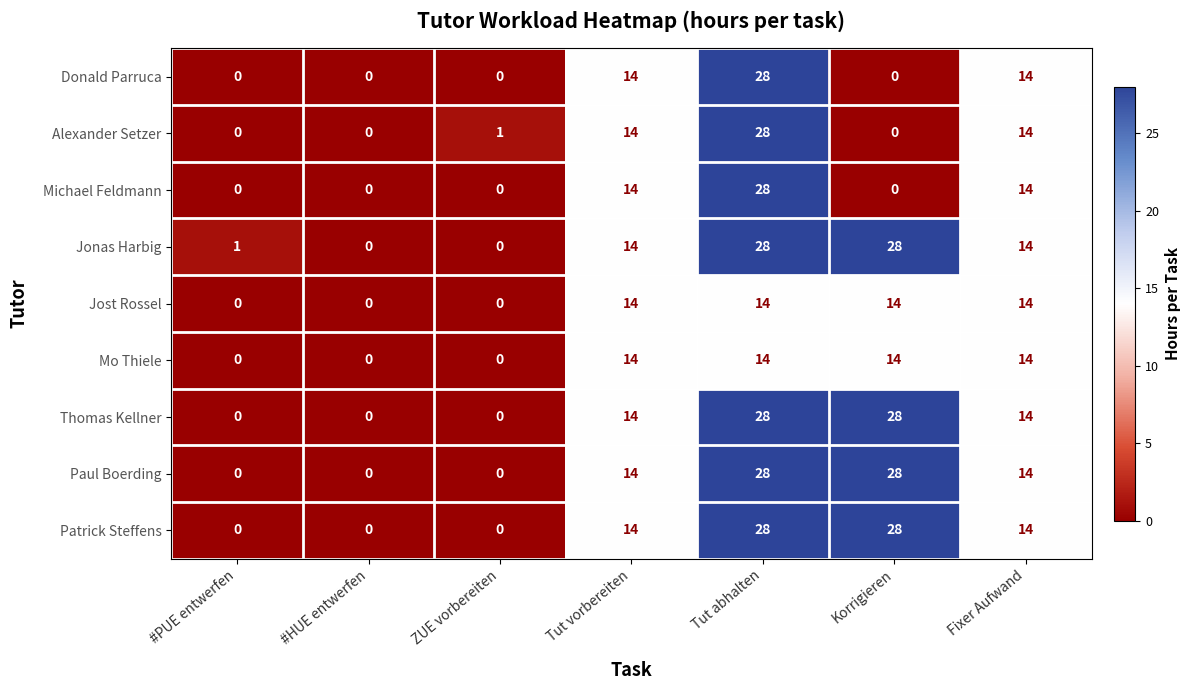

The value of Thomas Kellner at #PUE entwerfen is 0. True or false?

True